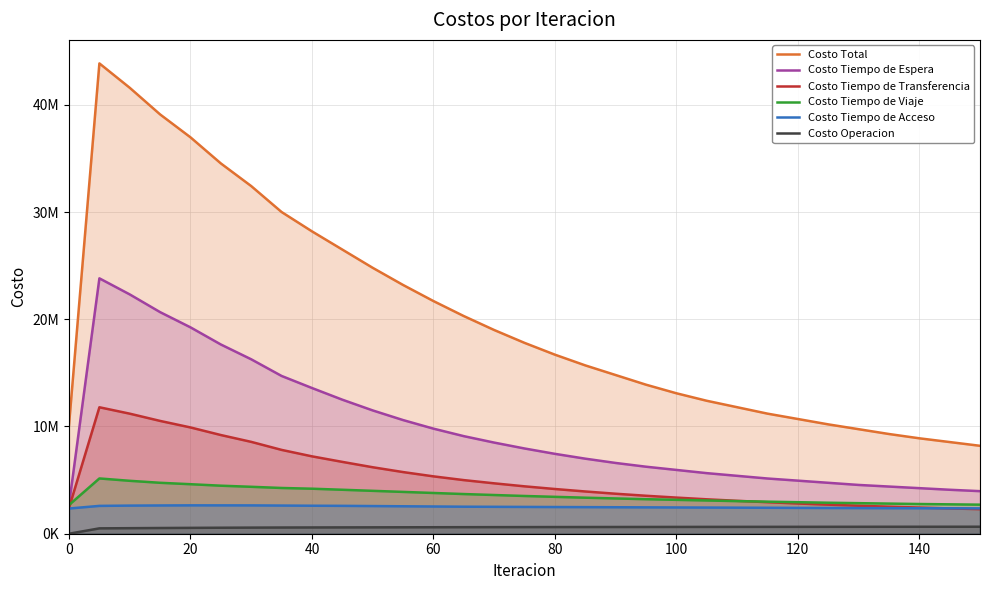

Does the chart display data point markers on the line(s)?

No